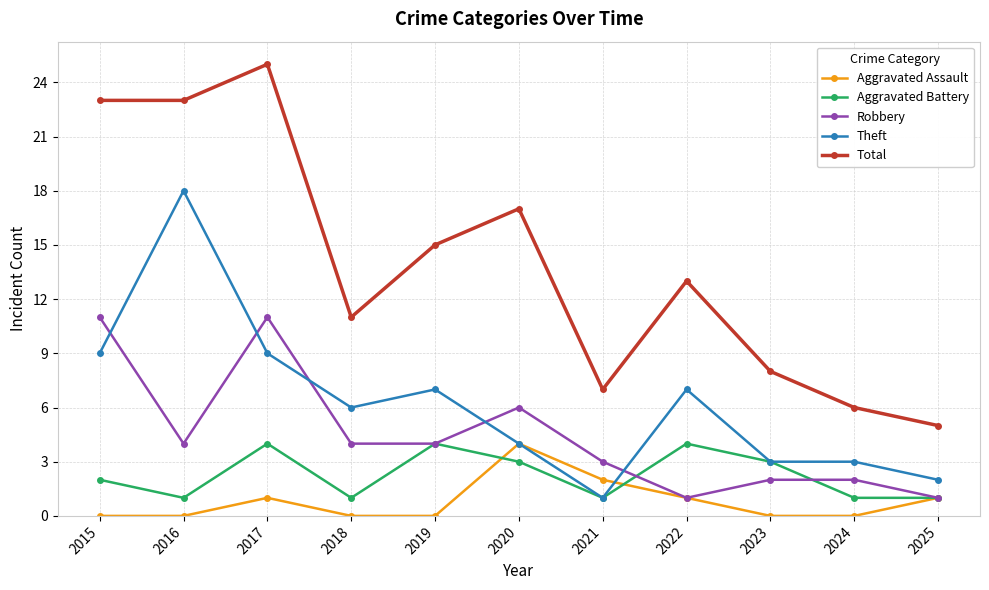

At which category does Aggravated Battery reach its first local valley?

2016